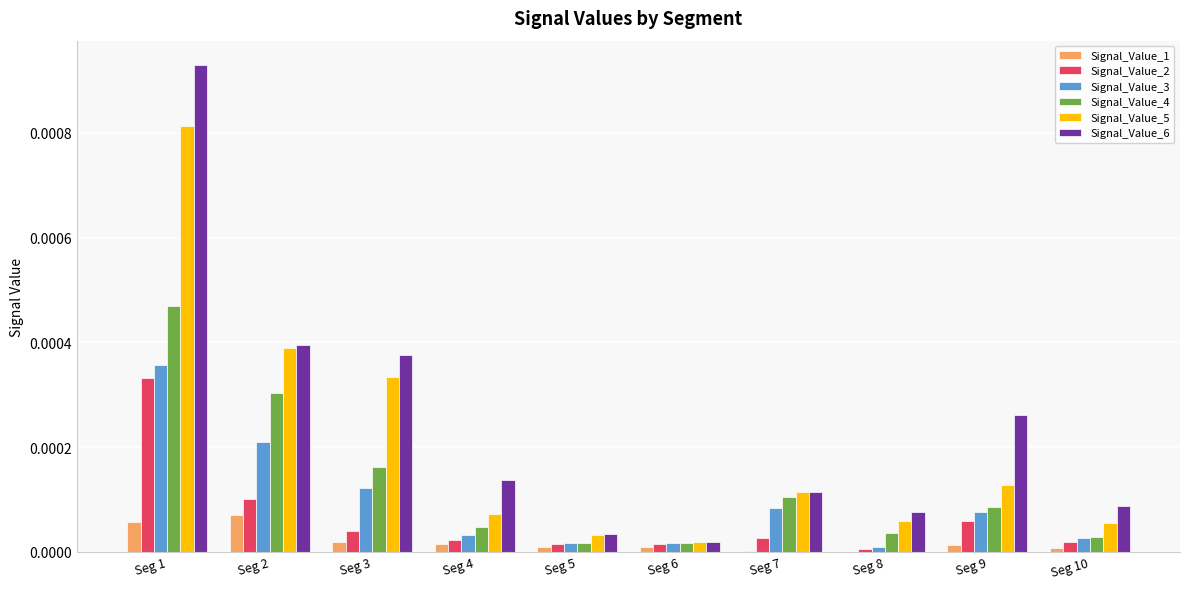

Does the chart contain stacked bars?

No